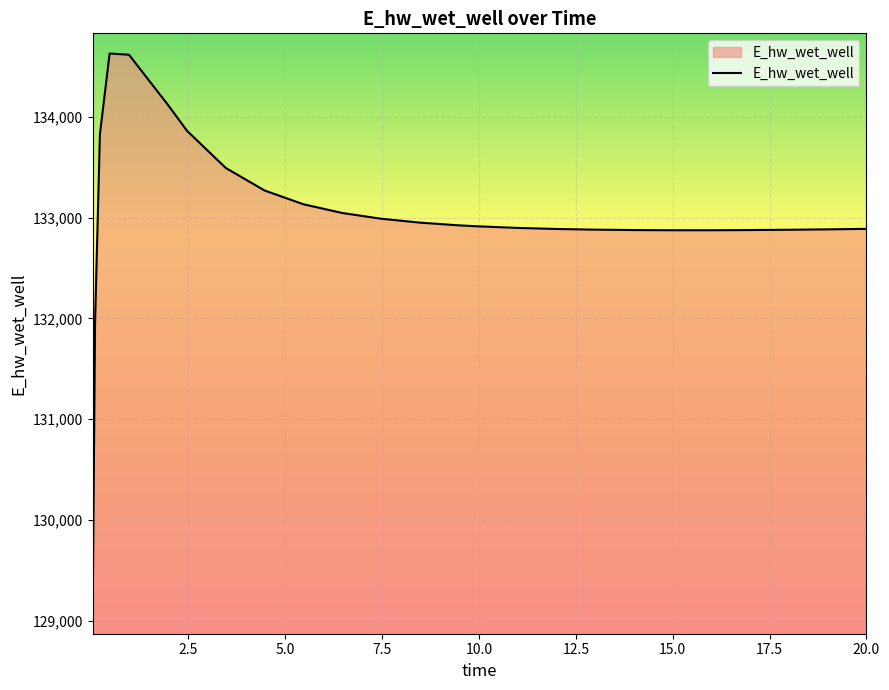

What is the difference between the maximum and minimum values?

5557.9